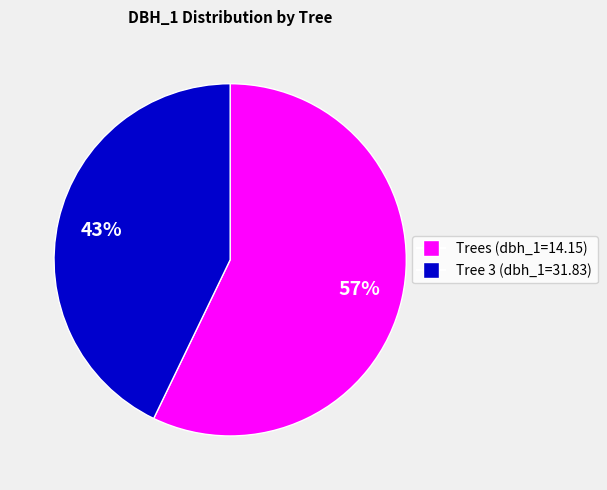

To the nearest percent, what is the difference between the largest and smallest slice percentages?

14%